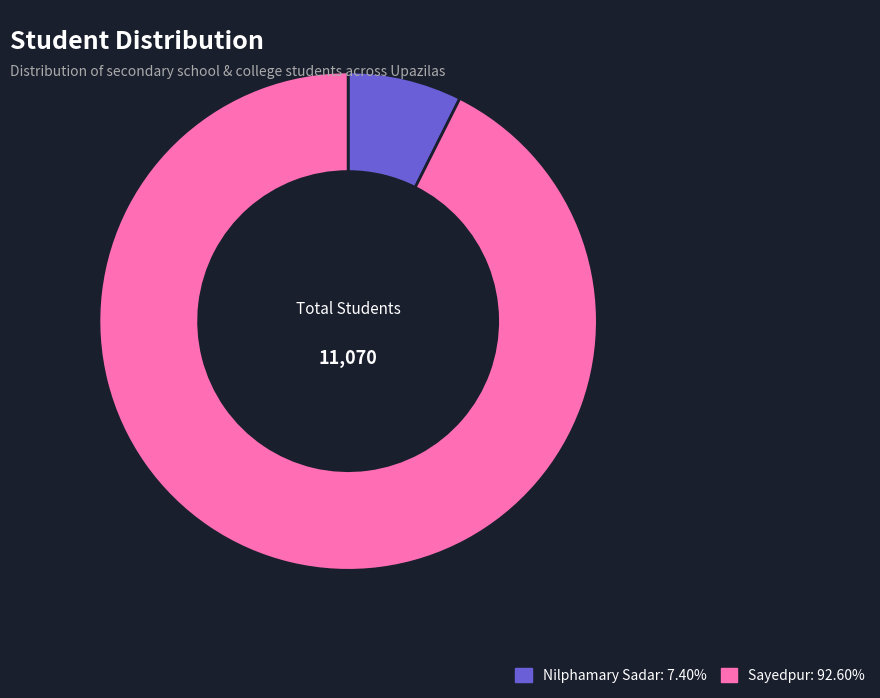

How many slices are in this pie chart?

2